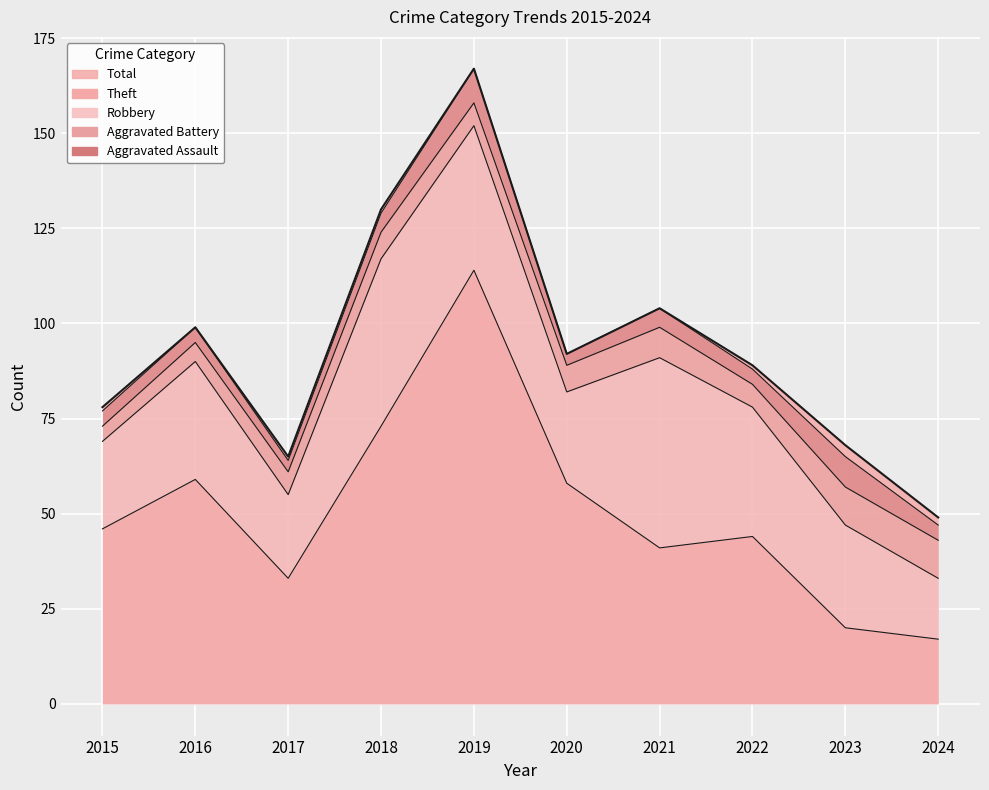

List the series in order of their peak value, lowest first.

Aggravated Assault, Aggravated Battery, Robbery, Theft, Total